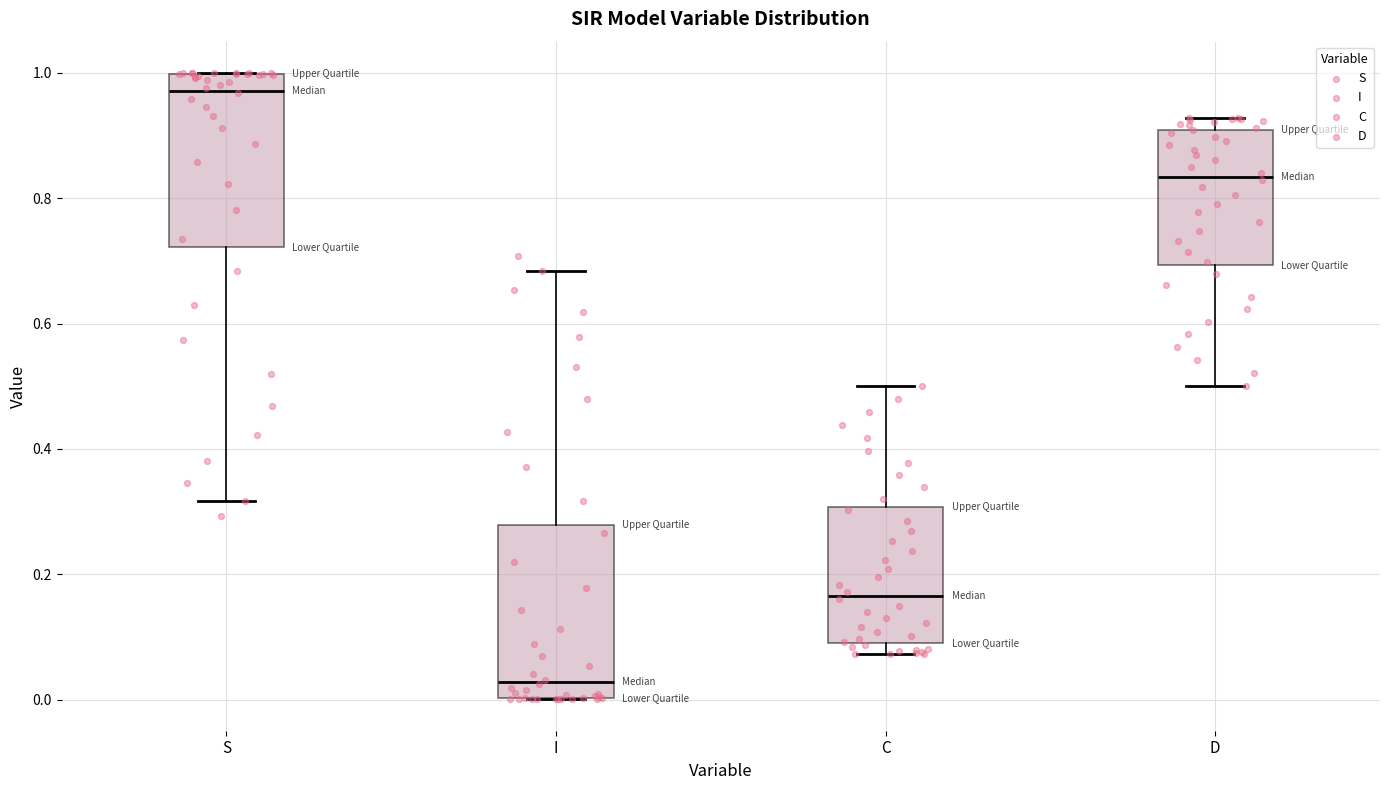

Reading left to right, transcribe this box plot: for each box, give where its median line is, the range the box spans, and where its two whiskers end, as read against the y-axis. The values are not printed on the chart, so give them approximately, as read against the axis.

S: median 0.98, box 0.72 to 1.00, whiskers 0.32 to 1.00
I: median 0.02, box 0.00 to 0.28, whiskers 0.00 to 0.68
C: median 0.16, box 0.10 to 0.30, whiskers 0.08 to 0.50
D: median 0.84, box 0.70 to 0.90, whiskers 0.50 to 0.92